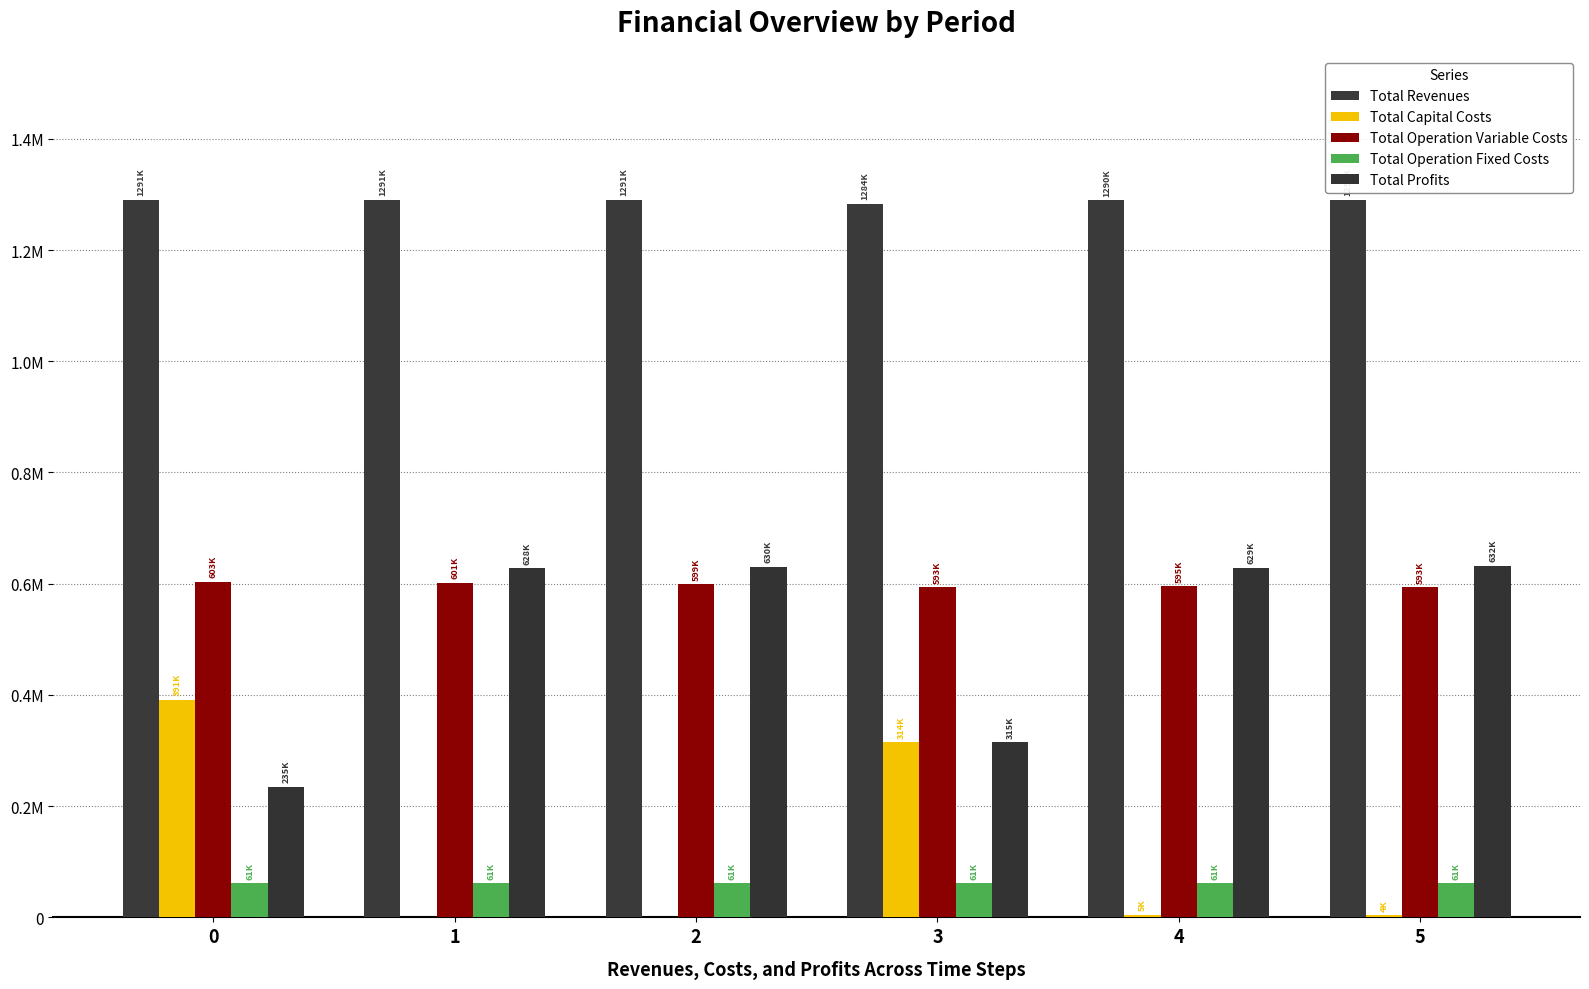

Are the bars horizontal?

No